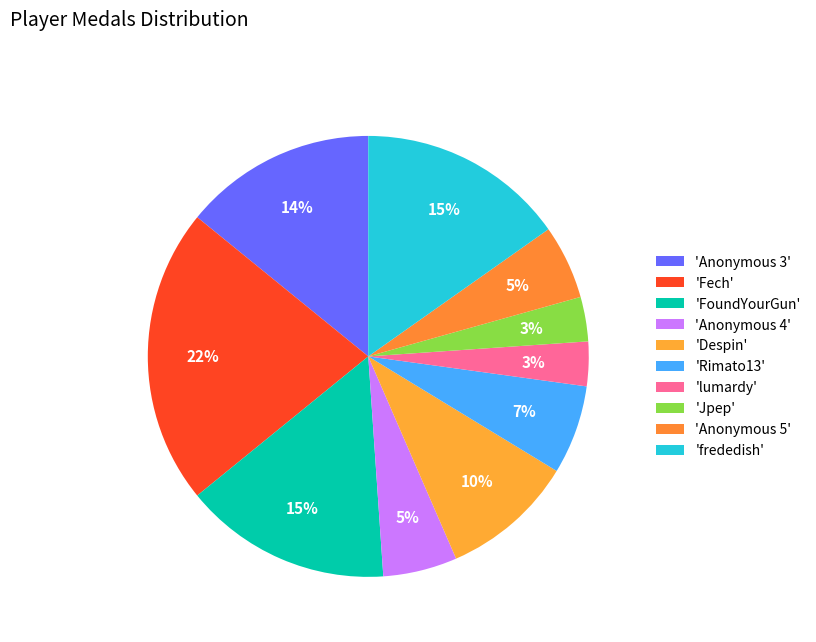

Count the number of slices in the pie.

10